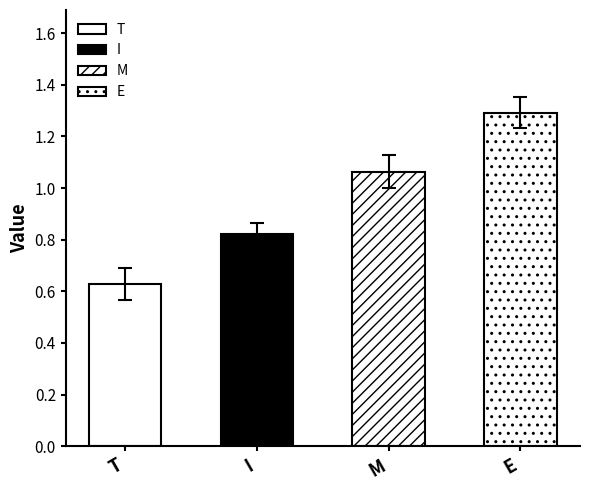

What is the value of the down bar at the 3rd from the left?

1.0